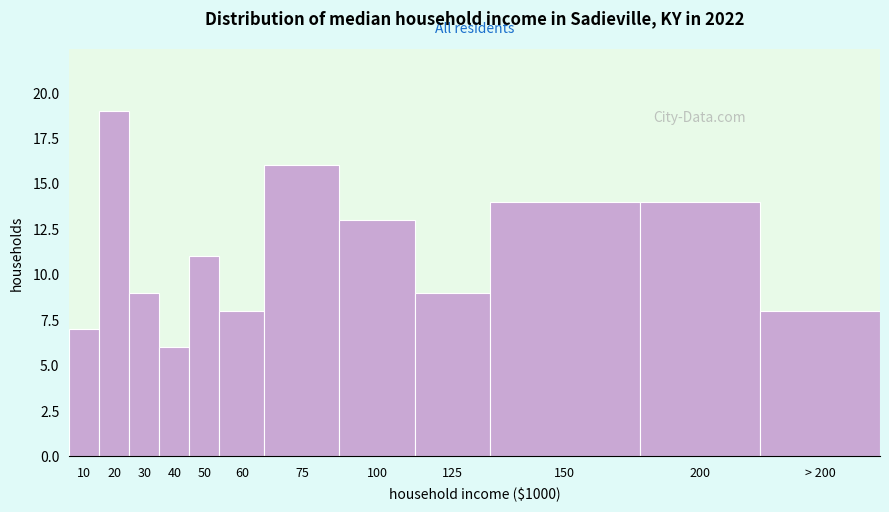

Reading left to right, what are all the values shown in this chart?

7	19	9	6	11	8	16	13	9	14	14	8